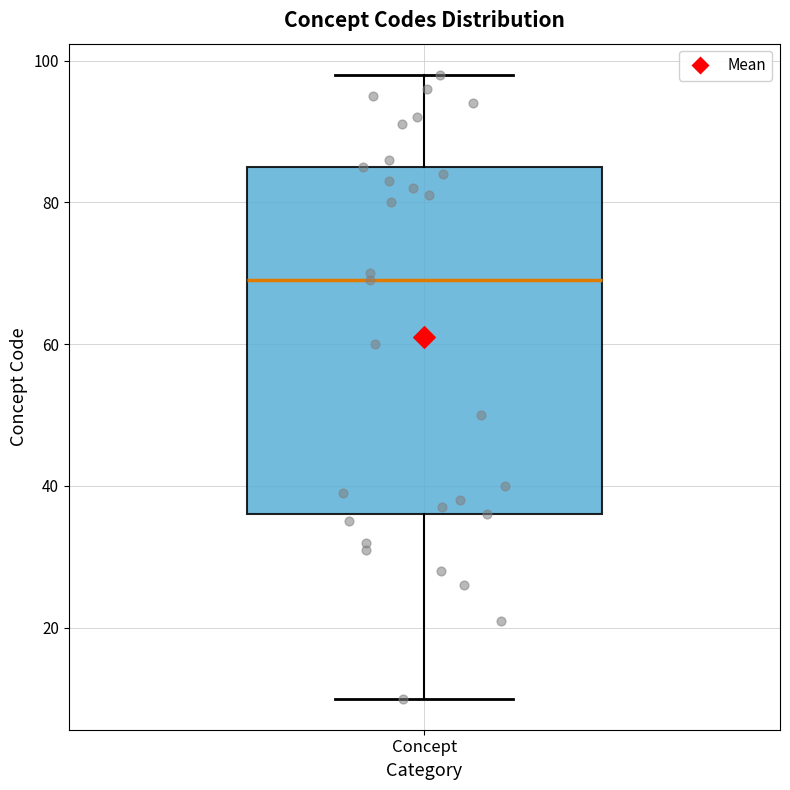

Transcribe this box plot: give where the median line is, the range the box spans, and where the two whiskers end, as read against the y-axis. The values are not printed on the chart, so give them approximately, as read against the axis.

median 70, box 36 to 86, whiskers 10 to 98